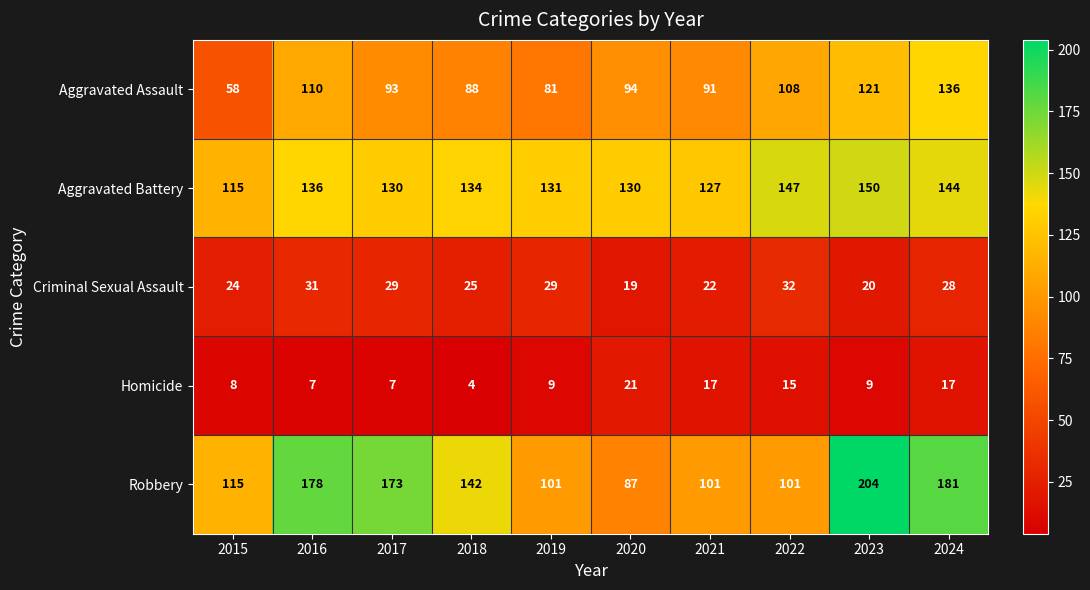

Count the number of data series in this chart.

5